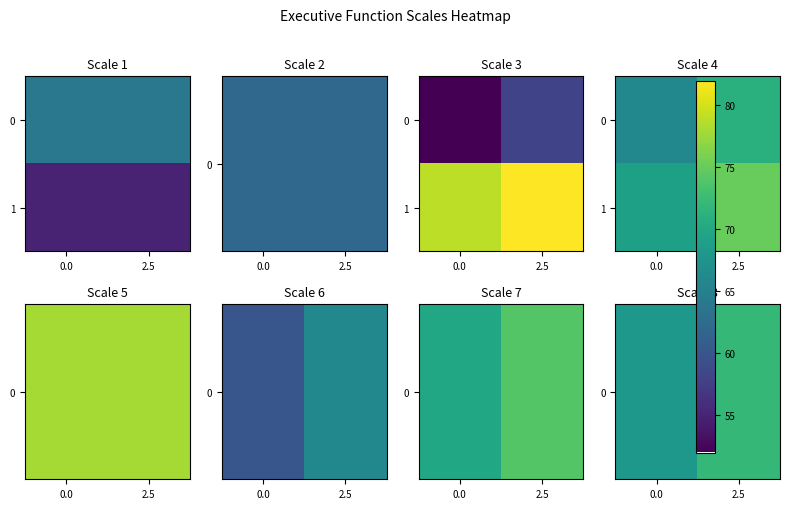

Between 0.0 and 2.5, which is larger?

2.5